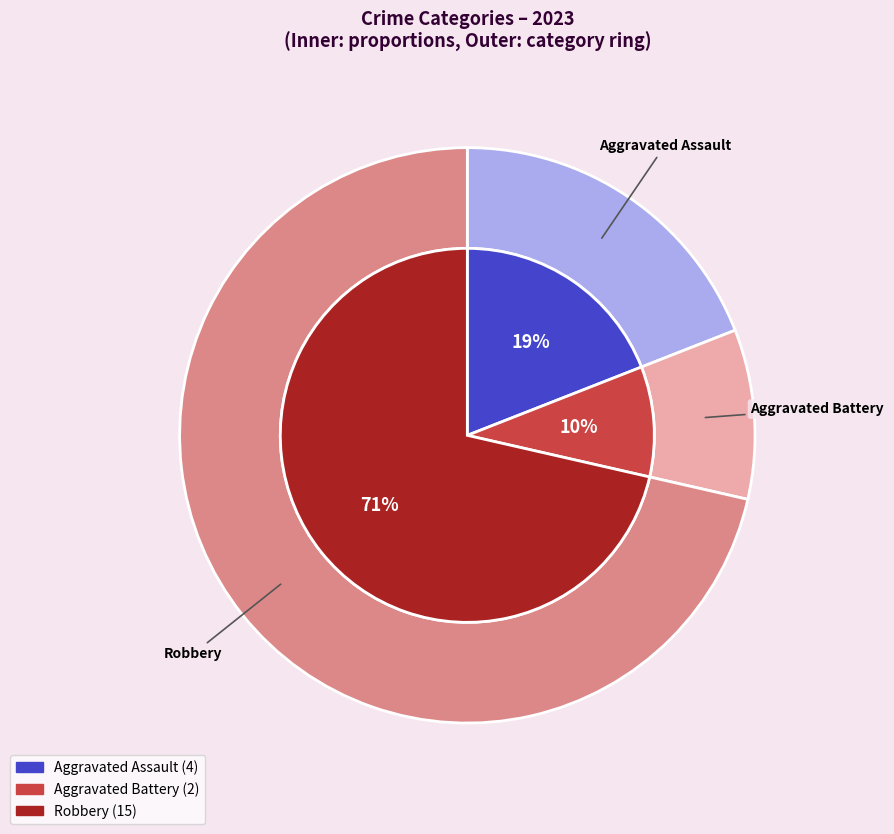

How much of the chart is everything except Criminal Sexual Assault?

100.0%